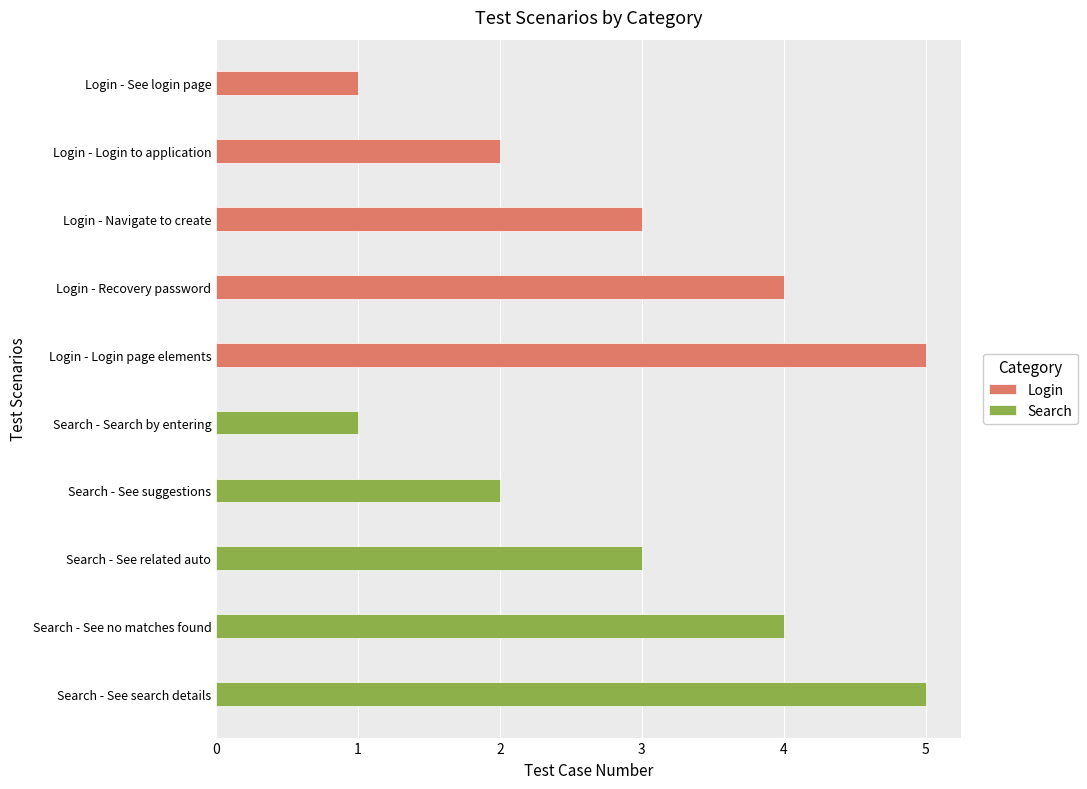

How many data points does each series have?

5